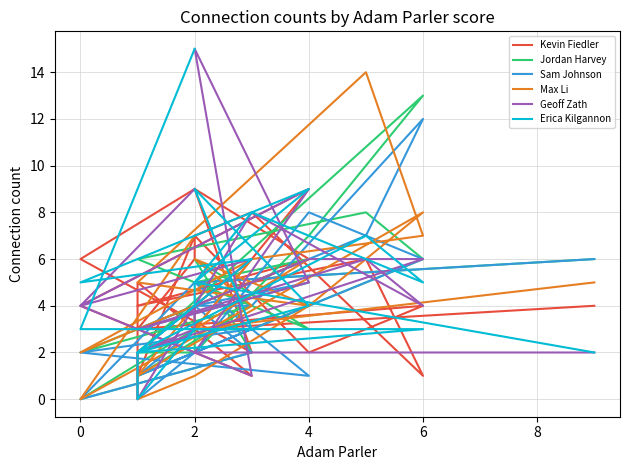

Read the Max Li value at 4.

4